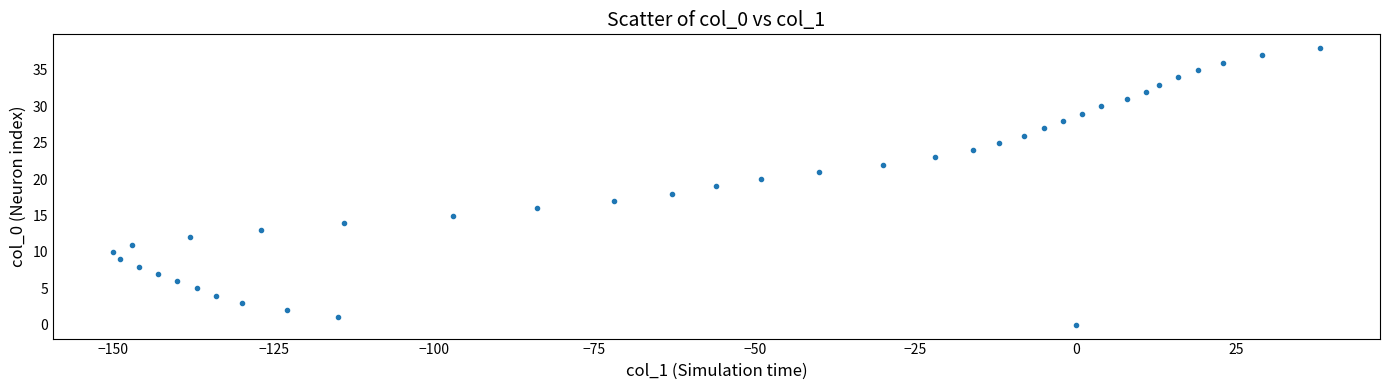

What is the range of Y values (max minus min)?

38